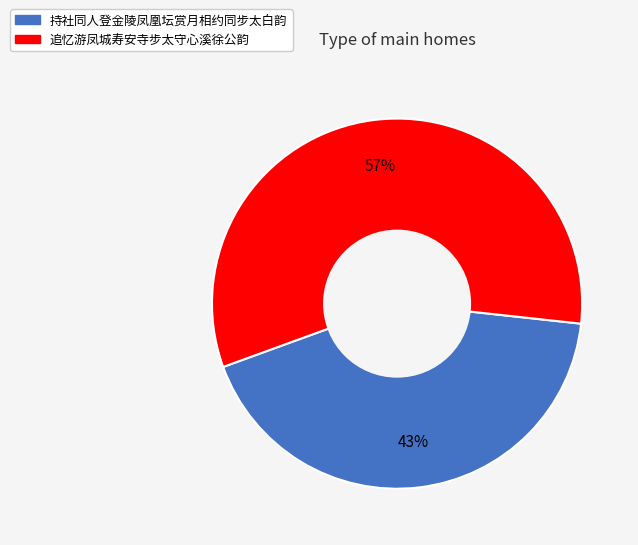

How many segments does this pie chart have?

2